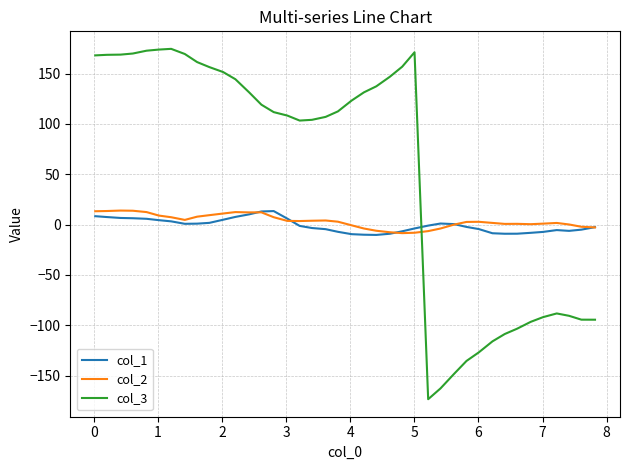

Which series has the largest total across all categories?

col_3